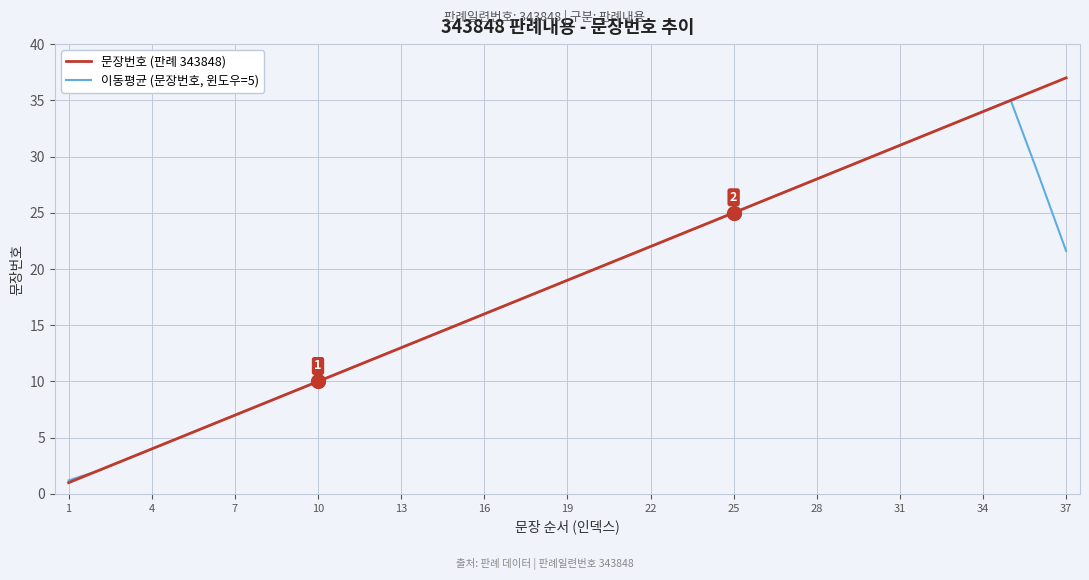

True or false: 이동평균 (문장번호, 윈도우=5) has more than 1 interior local peaks.

False